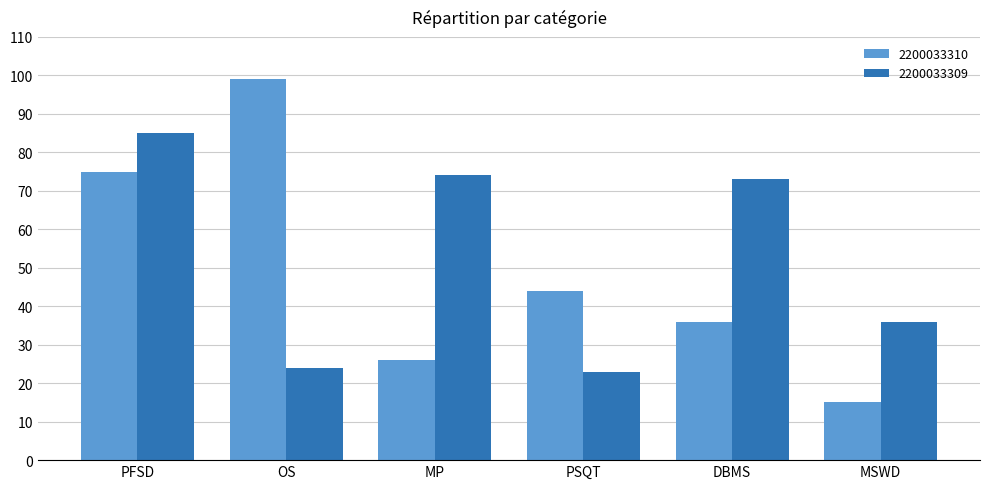

List the series in order of their peak value, lowest first.

2200033309, 2200033310